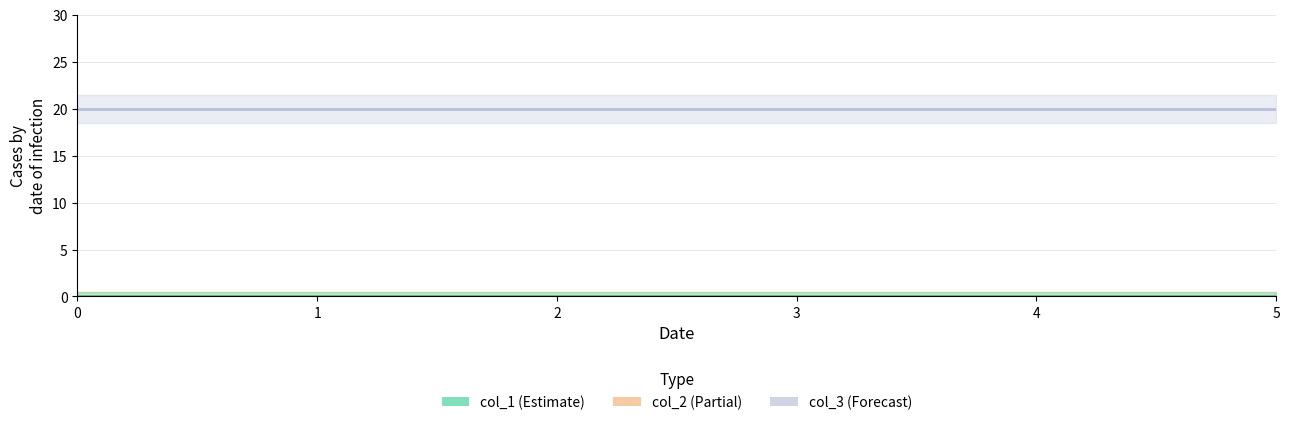

True or false: col_3 has a value of 33 at 2.

False